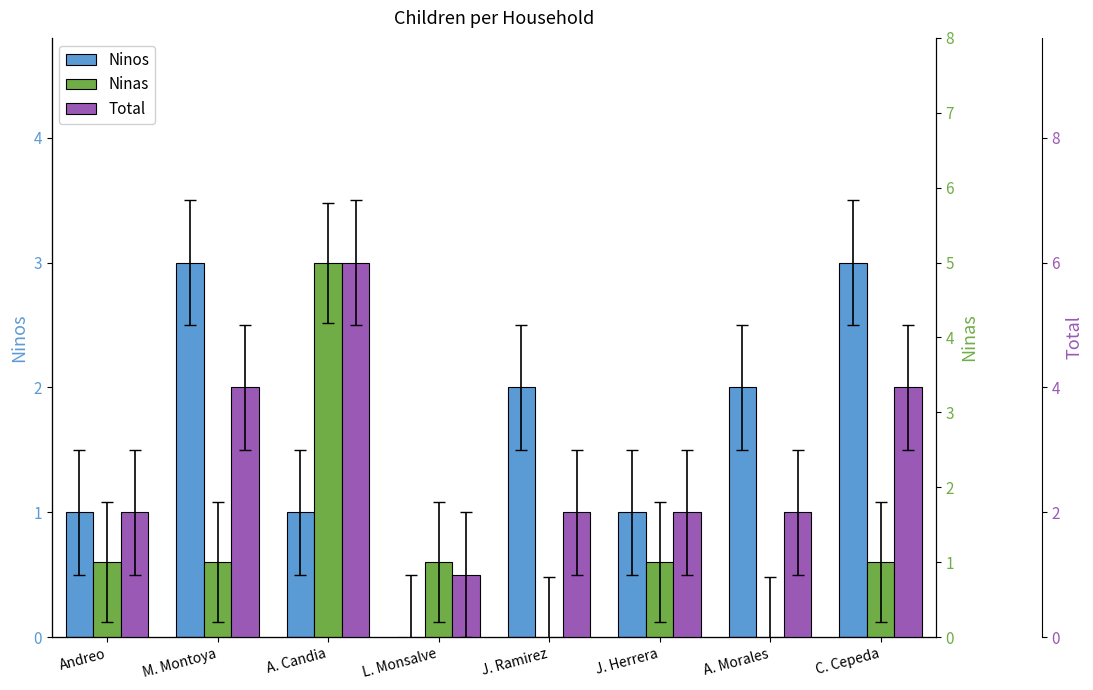

What is the spread (max minus min) of values at J. Herrera?

1